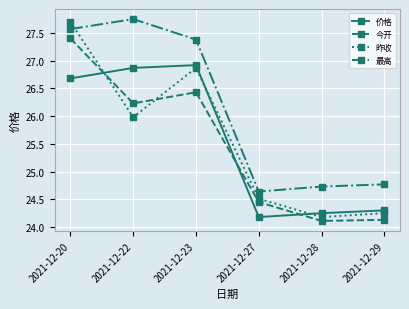

Where does the 价格 series first go above 26?

2021-12-20